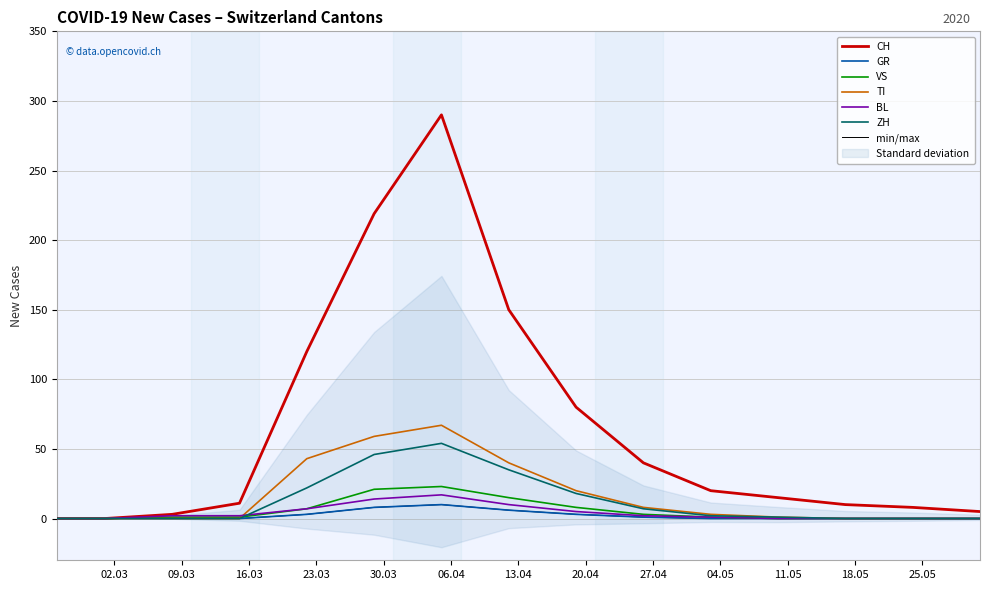

At which label is BL closest to 8?

2020-03-22